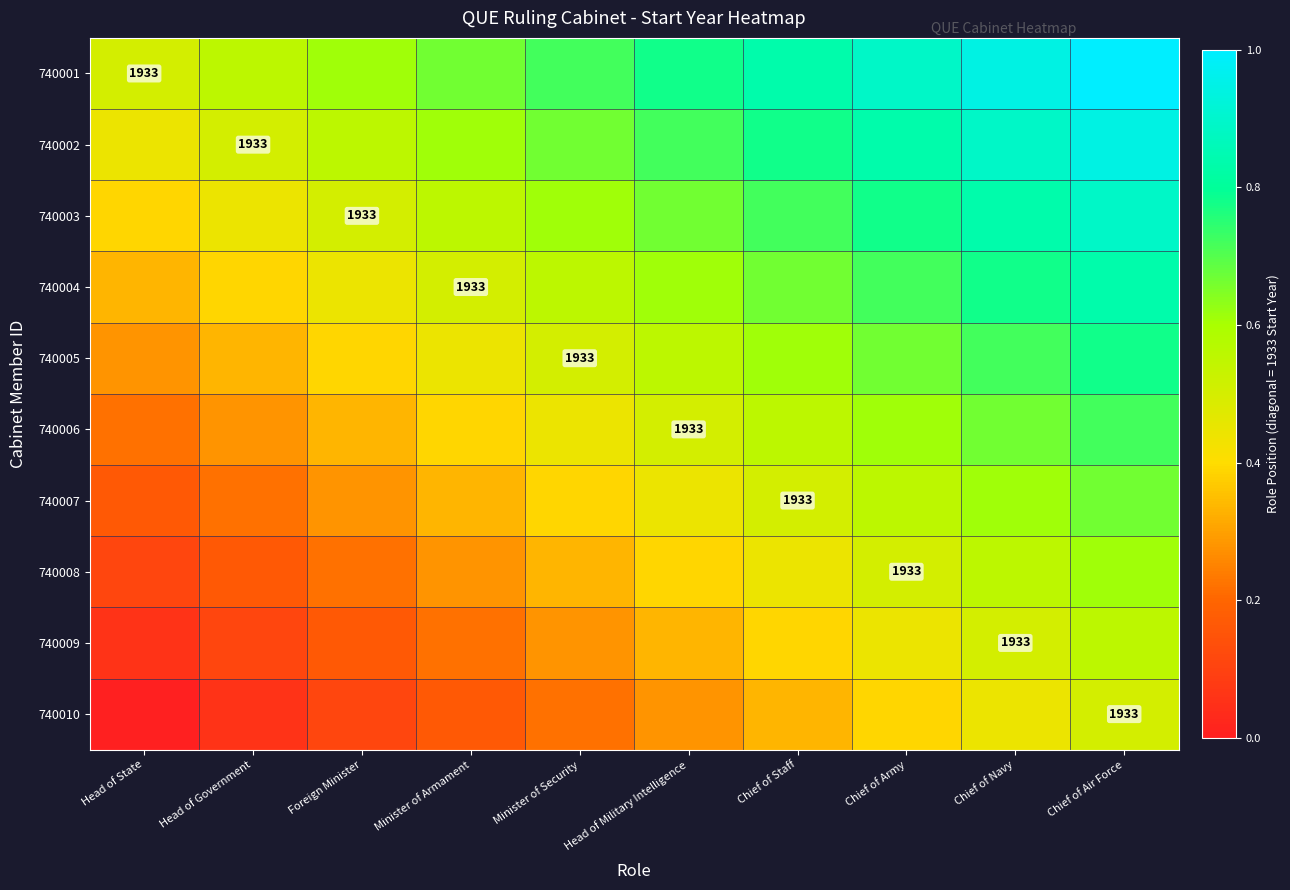

At which category does the chart reach its minimum across all series?

Head of State